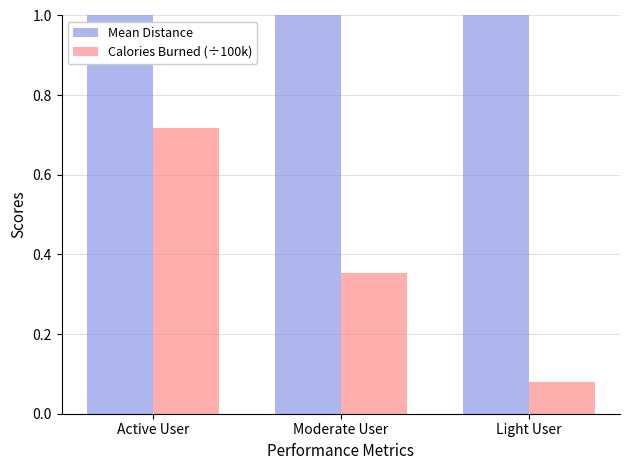

What is the value of the Calories Burned (÷100k) bar at the 3rd from the left?

0.1